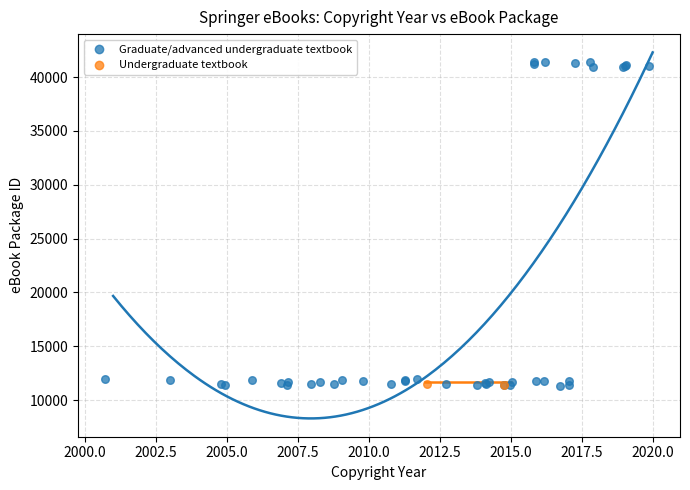

What are all the series names shown in the legend?

Graduate/advanced undergraduate textbook, Undergraduate textbook